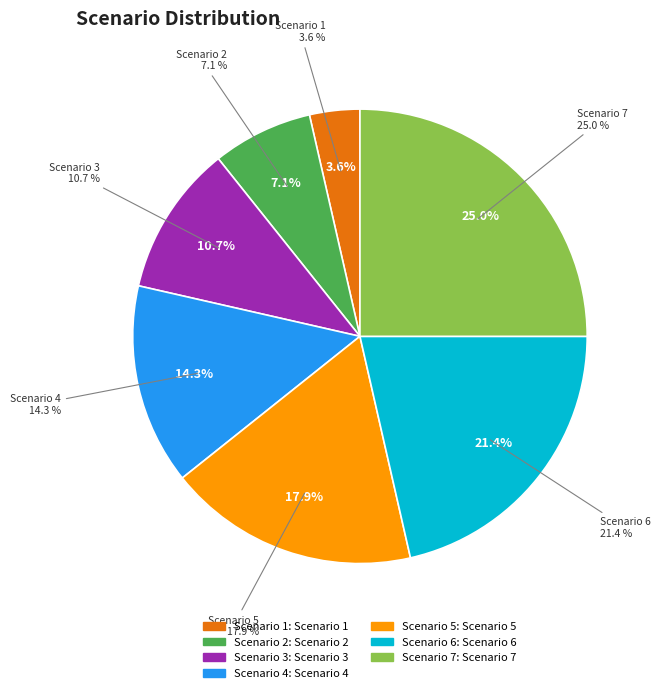

To the nearest percent, what is the average slice percentage?

14%